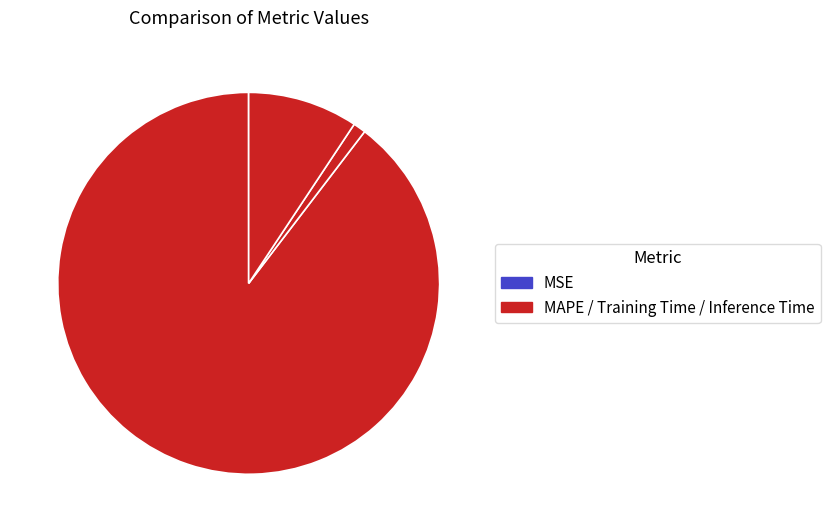

To the nearest percent, what is the difference between the largest and smallest slice percentages?

90%